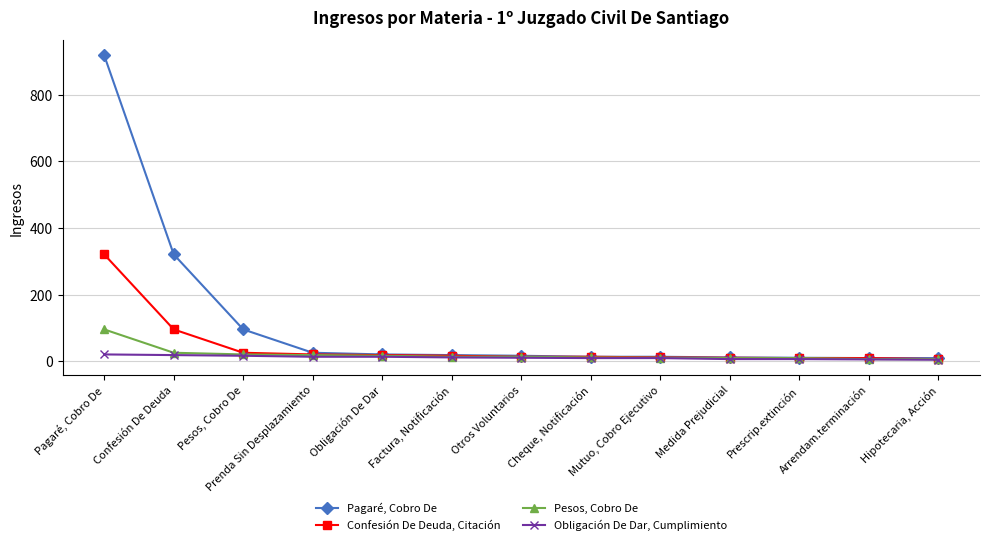

What is the total value across all series at Obligación De Dar?

71